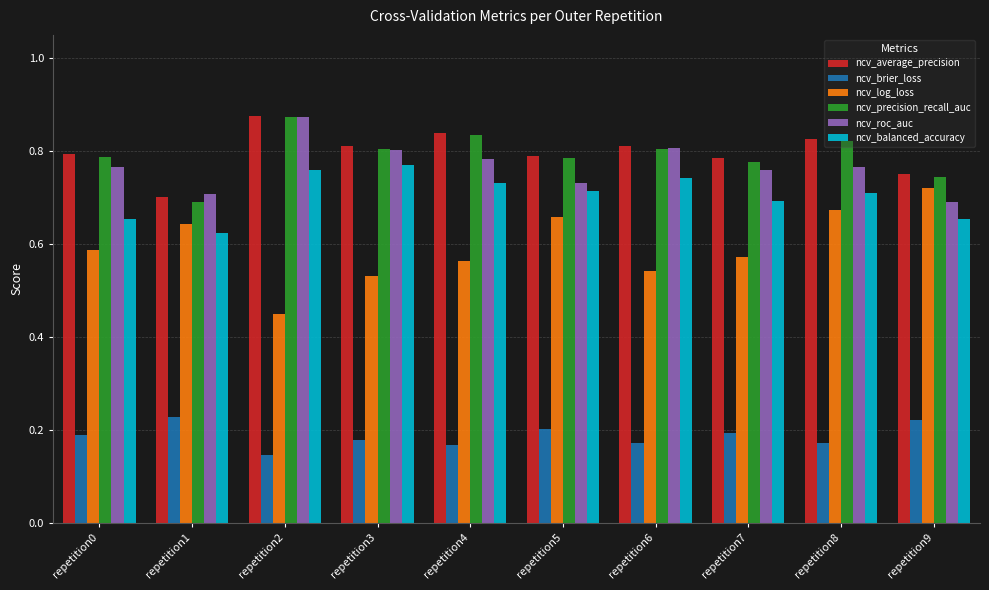

How many ncv_precision_recall_auc values are between 0 and 1?

10